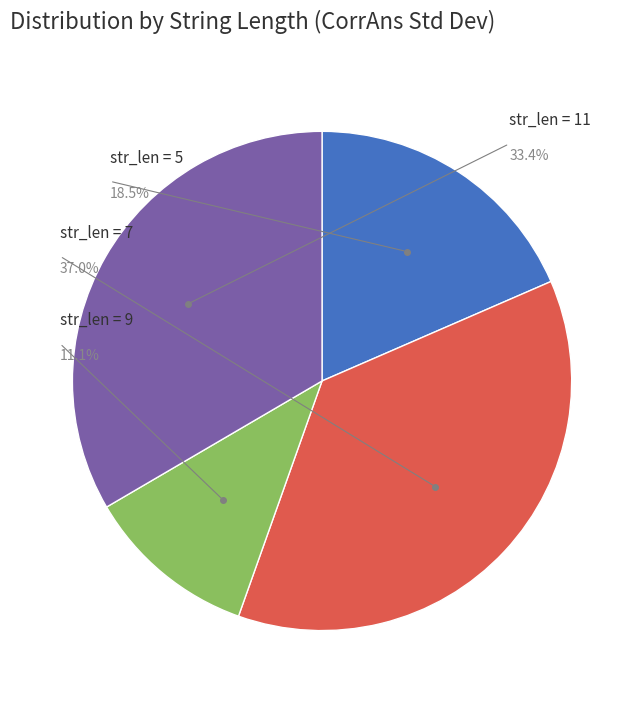

Do 11 and 5 together represent more than half of the pie?

Yes